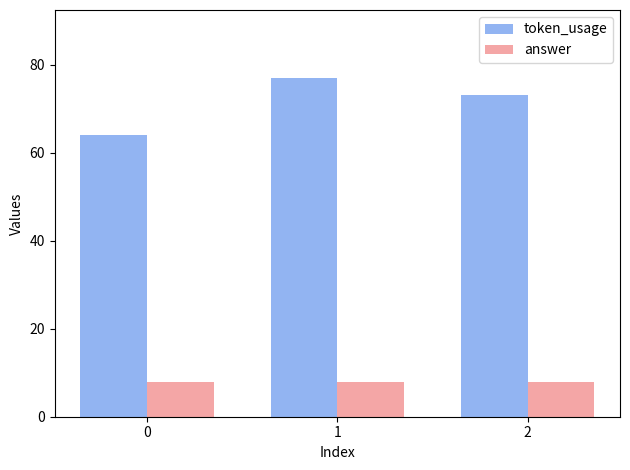

Count the number of data series in this chart.

2